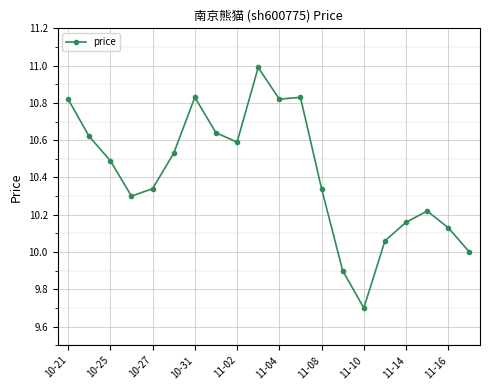

What is the average value?

10.4